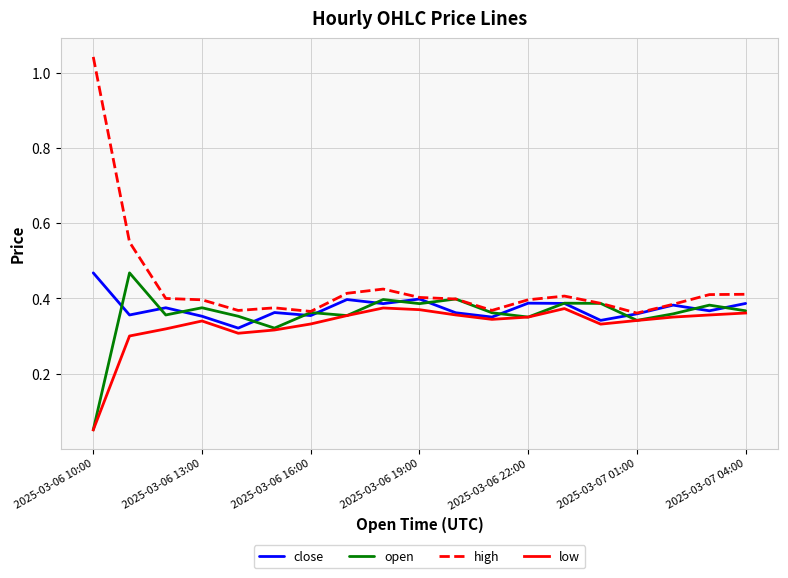

List the series in order of their overall mean, lowest first.

low, open, close, high